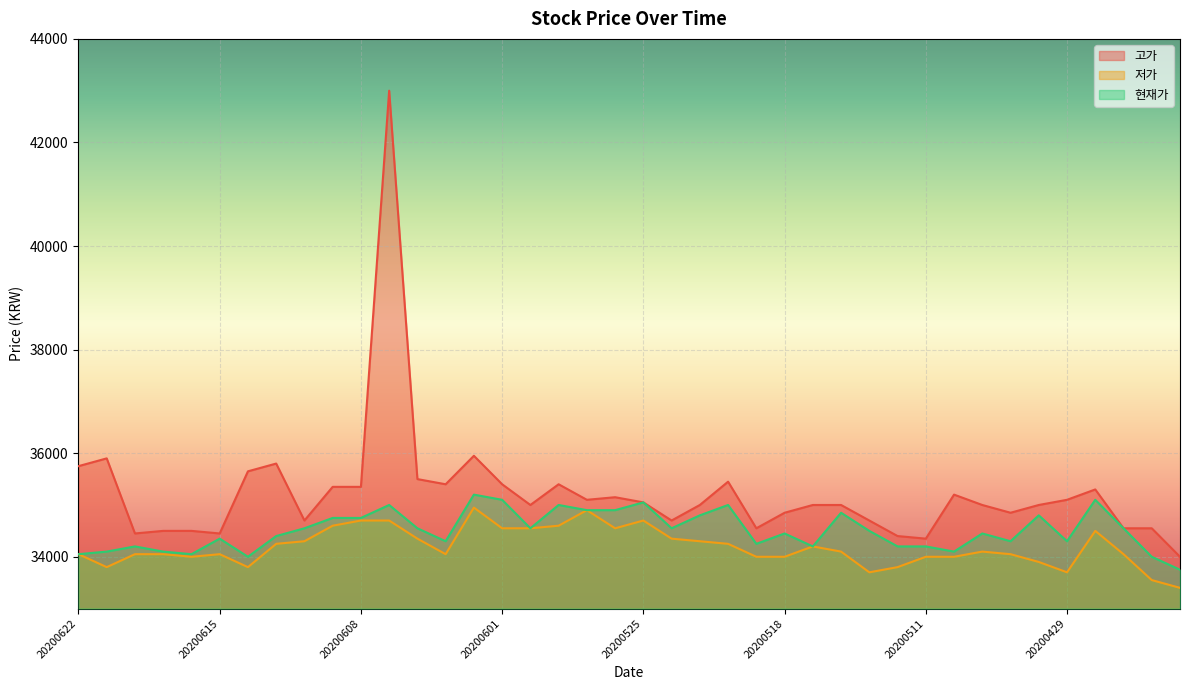

What is the difference between the second highest and minimum values in the 고가 series?

1950